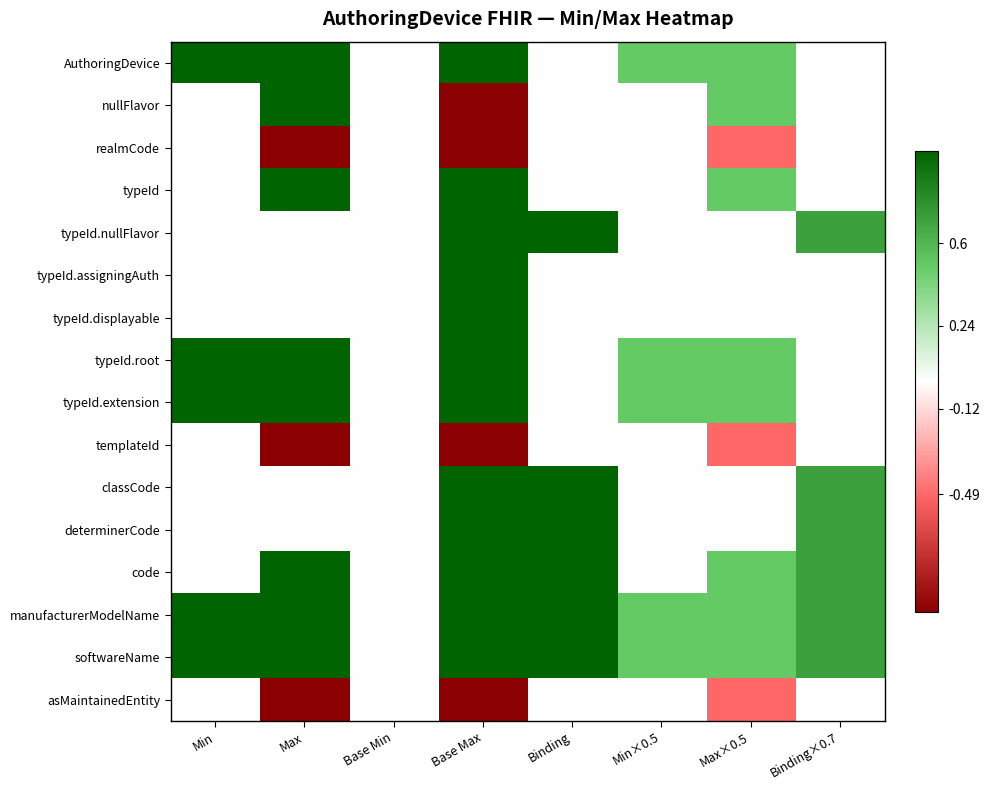

Reading left to right, extract all data points from this chart.

AuthoringDevice: Min=1.0	Max=1.0	Base Min=0.0	Base Max=1.0	Binding=0.0	Min×0.5=0.5	Max×0.5=0.5	Binding×0.7=0.0
nullFlavor: Min=0.0	Max=1.0	Base Min=0.0	Base Max=-1.0	Binding=0.0	Min×0.5=0.0	Max×0.5=0.5	Binding×0.7=0.0
realmCode: Min=0.0	Max=-1.0	Base Min=0.0	Base Max=-1.0	Binding=0.0	Min×0.5=0.0	Max×0.5=-0.5	Binding×0.7=0.0
typeId: Min=0.0	Max=1.0	Base Min=0.0	Base Max=1.0	Binding=0.0	Min×0.5=0.0	Max×0.5=0.5	Binding×0.7=0.0
typeId.nullFlavor: Min=0.0	Max=0.0	Base Min=0.0	Base Max=1.0	Binding=1.0	Min×0.5=0.0	Max×0.5=0.0	Binding×0.7=0.7
typeId.assigningAuth: Min=0.0	Max=0.0	Base Min=0.0	Base Max=1.0	Binding=0.0	Min×0.5=0.0	Max×0.5=0.0	Binding×0.7=0.0
typeId.displayable: Min=0.0	Max=0.0	Base Min=0.0	Base Max=1.0	Binding=0.0	Min×0.5=0.0	Max×0.5=0.0	Binding×0.7=0.0
typeId.root: Min=1.0	Max=1.0	Base Min=0.0	Base Max=1.0	Binding=0.0	Min×0.5=0.5	Max×0.5=0.5	Binding×0.7=0.0
typeId.extension: Min=1.0	Max=1.0	Base Min=0.0	Base Max=1.0	Binding=0.0	Min×0.5=0.5	Max×0.5=0.5	Binding×0.7=0.0
templateId: Min=0.0	Max=-1.0	Base Min=0.0	Base Max=-1.0	Binding=0.0	Min×0.5=0.0	Max×0.5=-0.5	Binding×0.7=0.0
classCode: Min=0.0	Max=0.0	Base Min=0.0	Base Max=1.0	Binding=1.0	Min×0.5=0.0	Max×0.5=0.0	Binding×0.7=0.7
determinerCode: Min=0.0	Max=0.0	Base Min=0.0	Base Max=1.0	Binding=1.0	Min×0.5=0.0	Max×0.5=0.0	Binding×0.7=0.7
code: Min=0.0	Max=1.0	Base Min=0.0	Base Max=1.0	Binding=1.0	Min×0.5=0.0	Max×0.5=0.5	Binding×0.7=0.7
manufacturerModelName: Min=1.0	Max=1.0	Base Min=0.0	Base Max=1.0	Binding=1.0	Min×0.5=0.5	Max×0.5=0.5	Binding×0.7=0.7
softwareName: Min=1.0	Max=1.0	Base Min=0.0	Base Max=1.0	Binding=1.0	Min×0.5=0.5	Max×0.5=0.5	Binding×0.7=0.7
asMaintainedEntity: Min=0.0	Max=-1.0	Base Min=0.0	Base Max=-1.0	Binding=0.0	Min×0.5=0.0	Max×0.5=-0.5	Binding×0.7=0.0